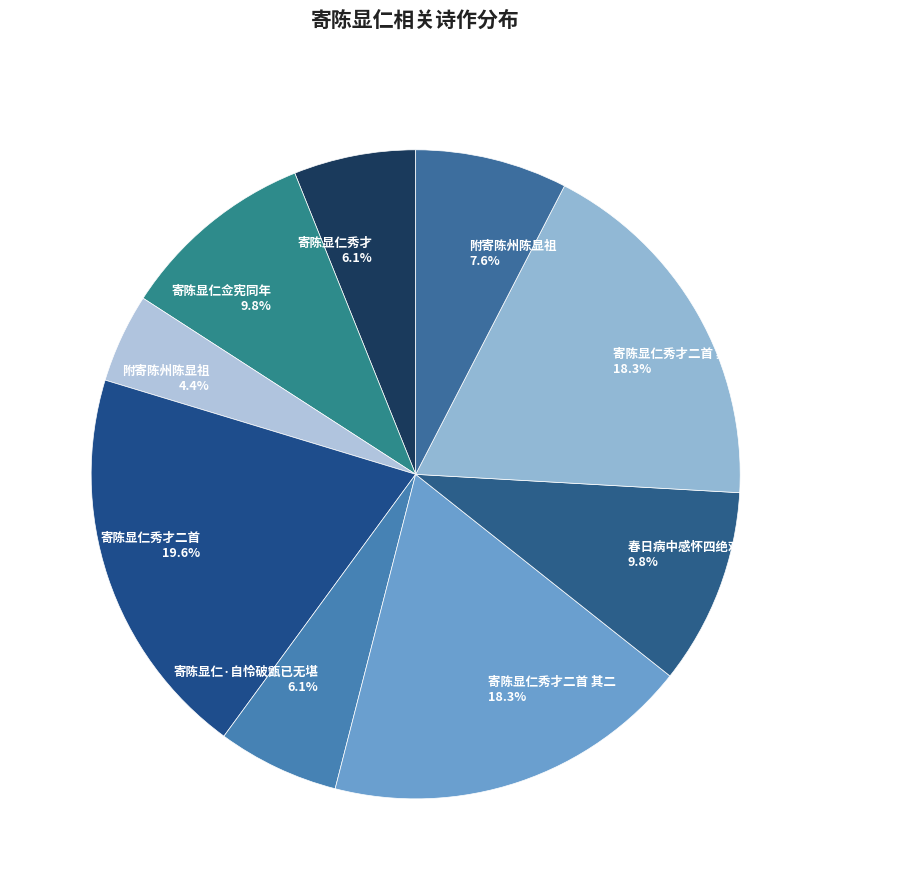

What percentage is NOT represented by 附寄陈州陈显祖 4.4%?

95.6%